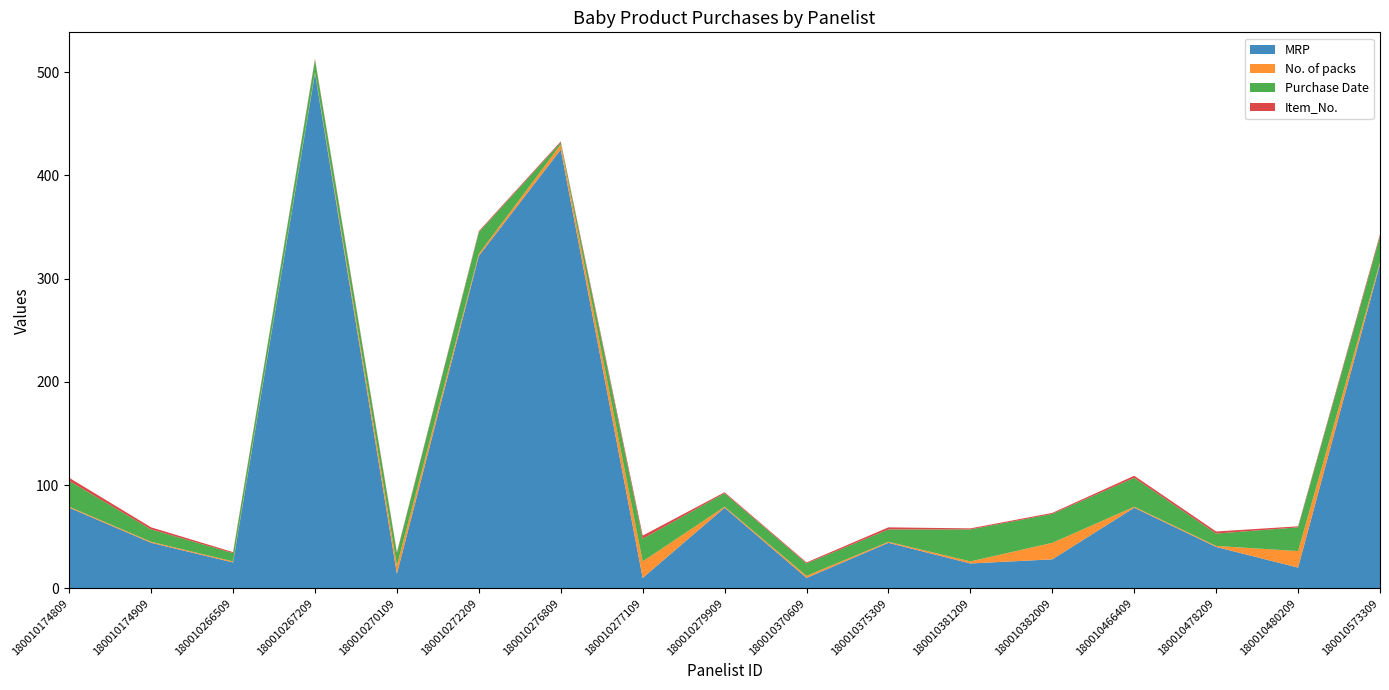

Reading left to right, transcribe all the data shown in this chart.

MRP: 180010174809=78	180010174909=44	180010266509=25	180010267209=499	180010270109=14	180010272209=322	180010276809=425	180010277109=10	180010279909=78	180010370609=10	180010375309=44	180010381209=24	180010382009=28	180010466409=78	180010478209=40	180010480209=20	180010573309=314
No. of packs: 180010174809=1	180010174909=1	180010266509=1	180010267209=1	180010270109=8	180010272209=2	180010276809=5	180010277109=16	180010279909=1	180010370609=2	180010375309=1	180010381209=2	180010382009=16	180010466409=1	180010478209=1	180010480209=16	180010573309=2
Purchase Date: 180010174809=25	180010174909=12	180010266509=8	180010267209=12	180010270109=12	180010272209=21	180010276809=2	180010277109=22	180010279909=13	180010370609=12	180010375309=12	180010381209=31	180010382009=28	180010466409=28	180010478209=12	180010480209=23	180010573309=25
Item_No.: 180010174809=3	180010174909=2	180010266509=1	180010267209=1	180010270109=1	180010272209=1	180010276809=1	180010277109=3	180010279909=1	180010370609=1	180010375309=2	180010381209=1	180010382009=1	180010466409=2	180010478209=2	180010480209=1	180010573309=2